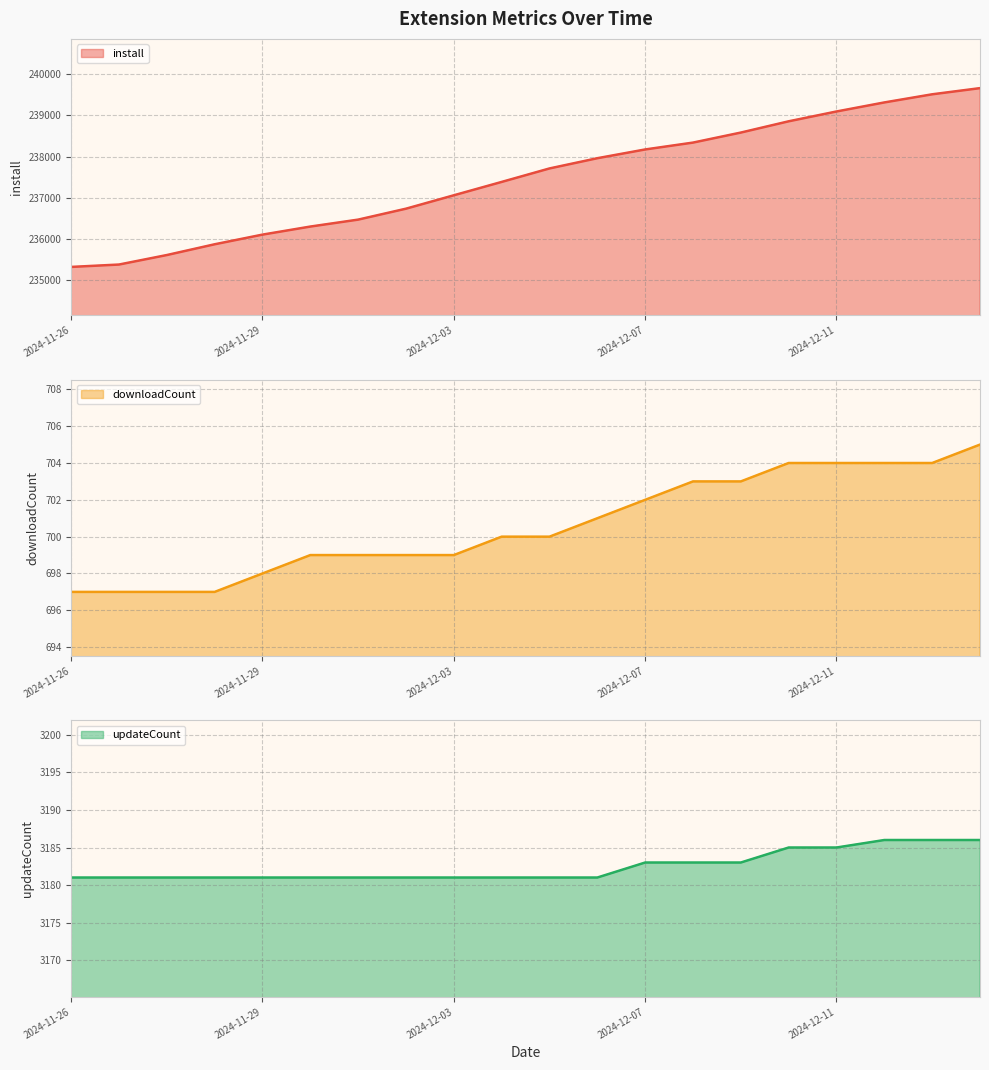

Reading left to right, what are all the values shown in this chart?

install (line): 235314	235372	235603	235865	236100	236296	236465	236731	237057	237382	237710	237959	238172	238339	238583	238857	239096	239316	239514	239664
downloadCount (line): 697	697	697	697	698	699	699	699	699	700	700	701	702	703	703	704	704	704	704	705
updateCount (line): 3181	3181	3181	3181	3181	3181	3181	3181	3181	3181	3181	3181	3183	3183	3183	3185	3185	3186	3186	3186